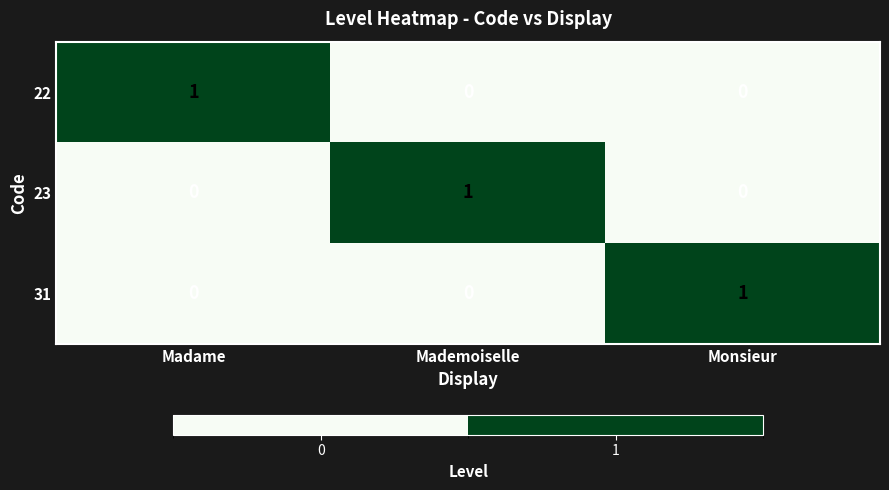

At how many categories does at least one series exceed 0?

3